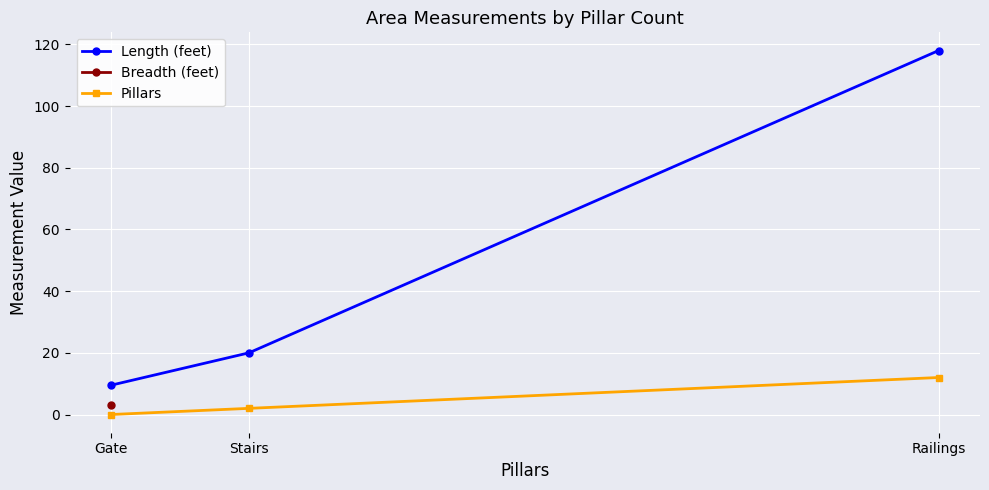

At which label is Pillars closest to 6?

Stairs